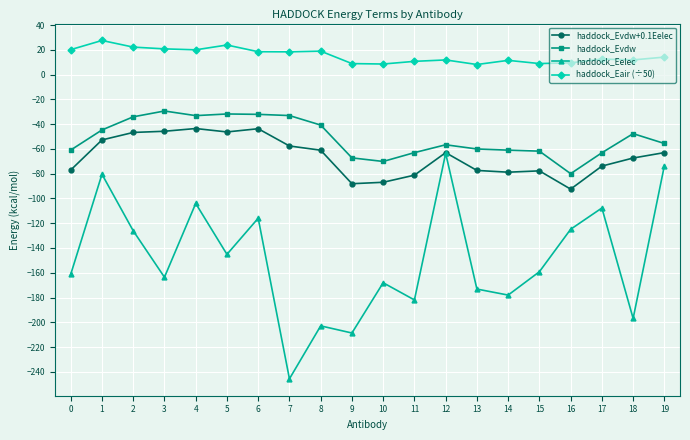

Is it true that haddock_Evdw equals -103.7 at 15?

False